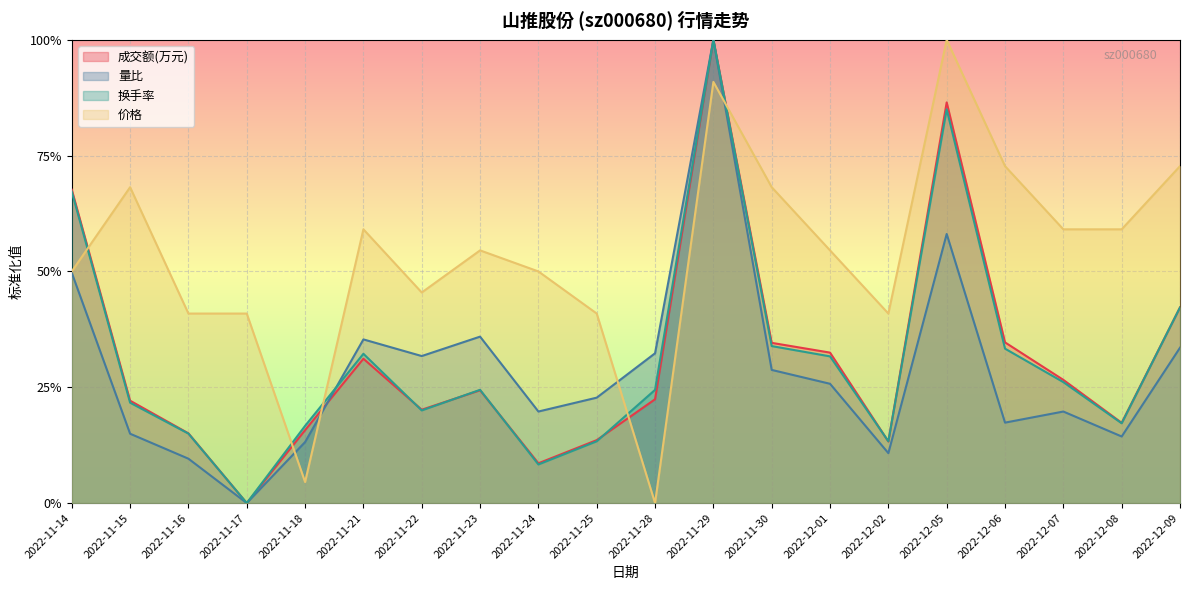

How many categories are shown in the chart?

20